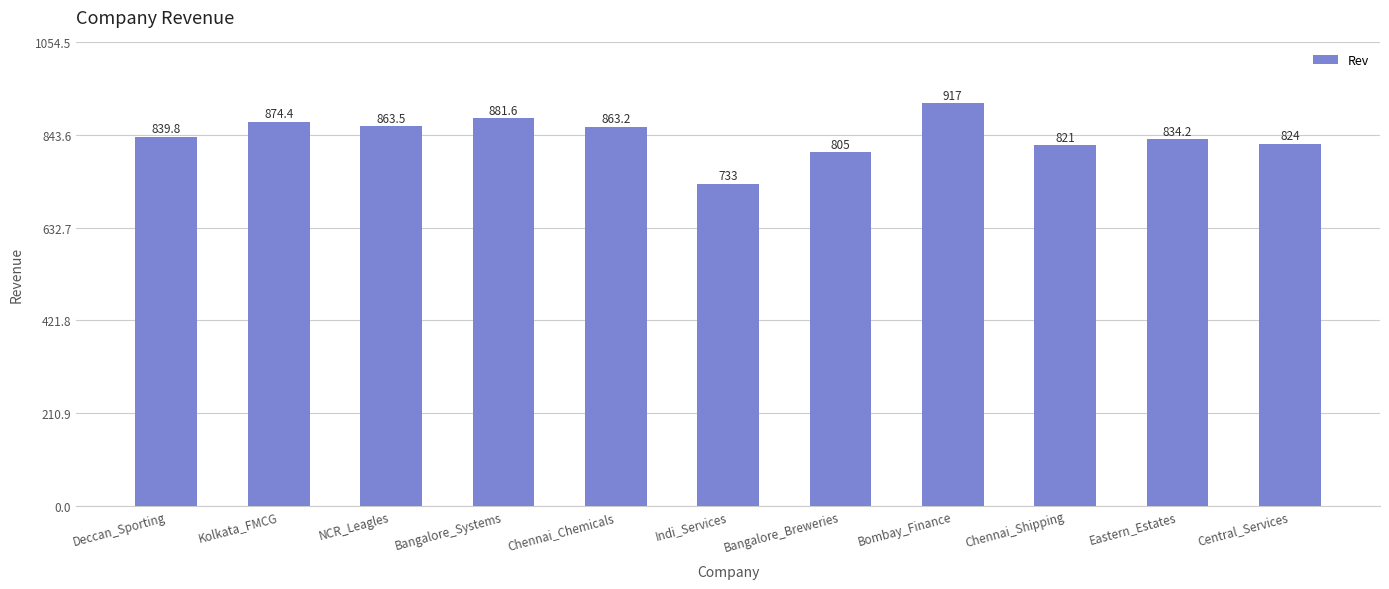

What is the approximate value at Bangalore_Breweries?

805.0